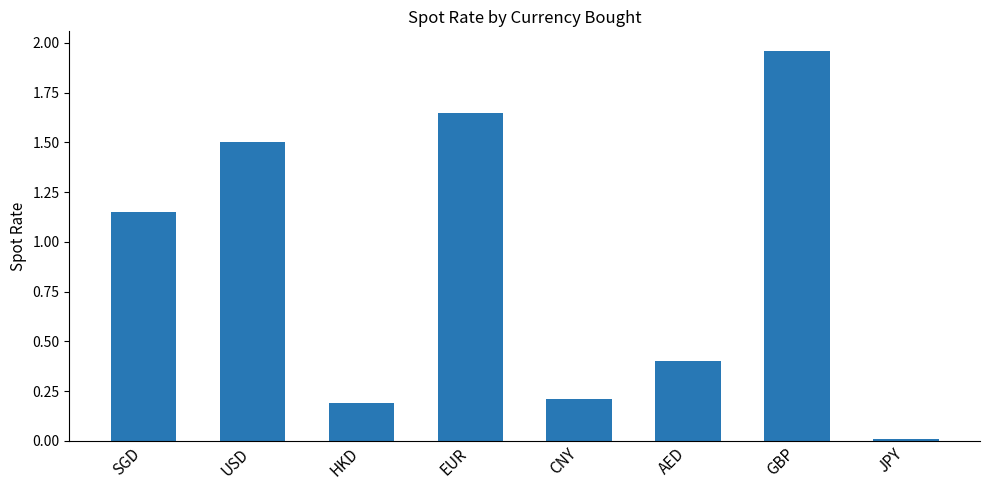

What is the average value?

0.9